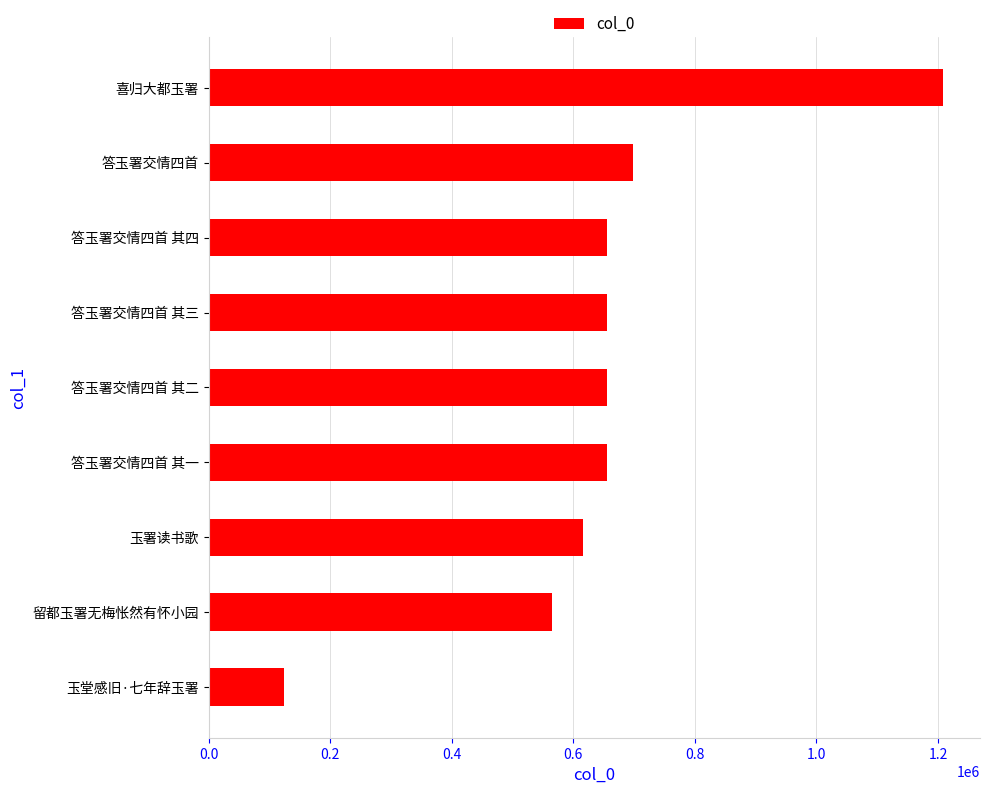

Is it true that the value at 答玉署交情四首 其二 is 654854?

True